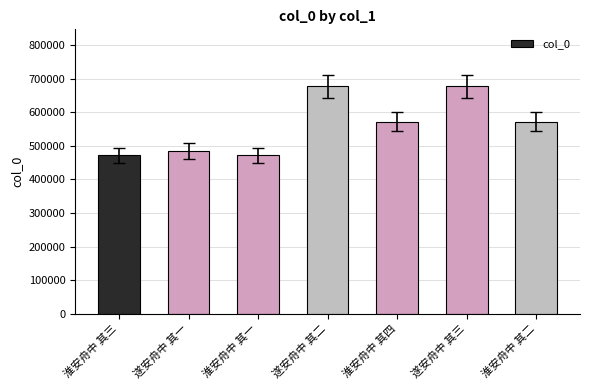

What position from the right is 遂安舟中 其三?

2